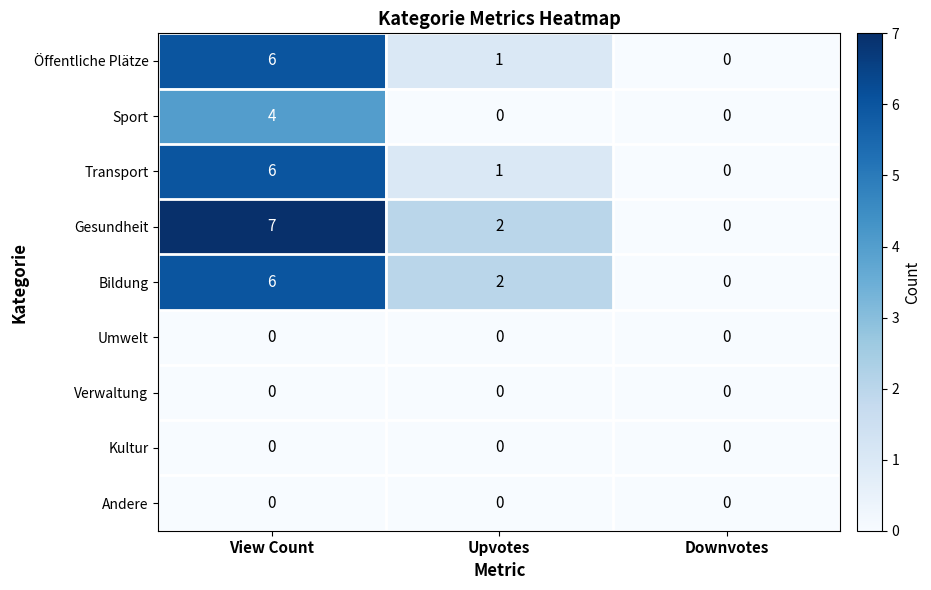

Reading left to right, what are all the values shown in this chart?

Öffentliche Plätze: View Count=6	Upvotes=1	Downvotes=0
Sport: View Count=4	Upvotes=0	Downvotes=0
Transport: View Count=6	Upvotes=1	Downvotes=0
Gesundheit: View Count=7	Upvotes=2	Downvotes=0
Bildung: View Count=6	Upvotes=2	Downvotes=0
Umwelt: View Count=0	Upvotes=0	Downvotes=0
Verwaltung: View Count=0	Upvotes=0	Downvotes=0
Kultur: View Count=0	Upvotes=0	Downvotes=0
Andere: View Count=0	Upvotes=0	Downvotes=0